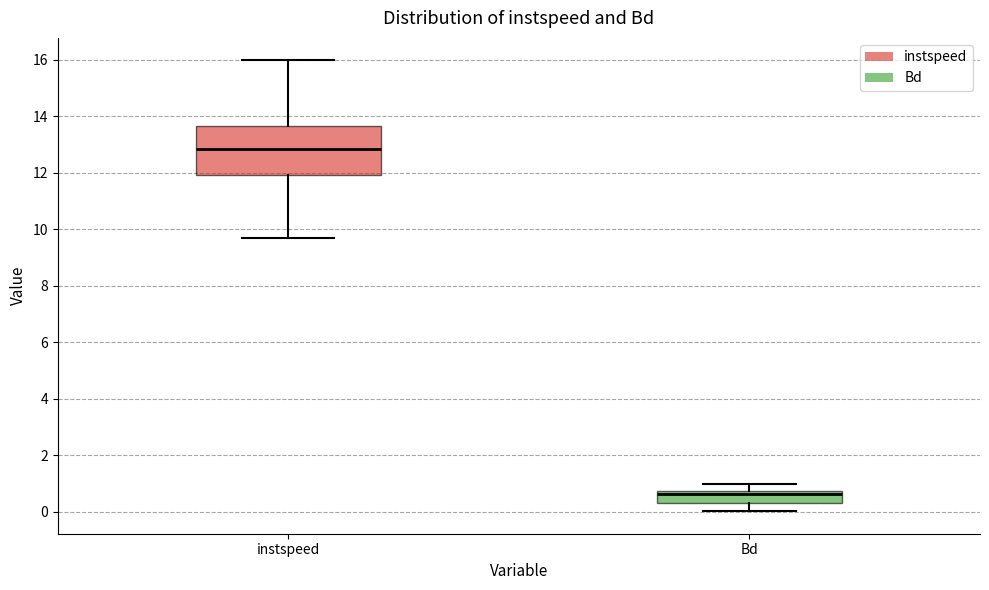

Reading left to right, read every box against the y-axis: the position of its median line, the range the box covers, and the ends of its whiskers. The values are not printed on the chart, so give them approximately, as read against the axis.

instspeed: median 12.8, box 12.0 to 13.6, whiskers 9.6 to 16.0
Bd: median 0.6, box 0.4 to 0.8, whiskers 0.0 to 1.0